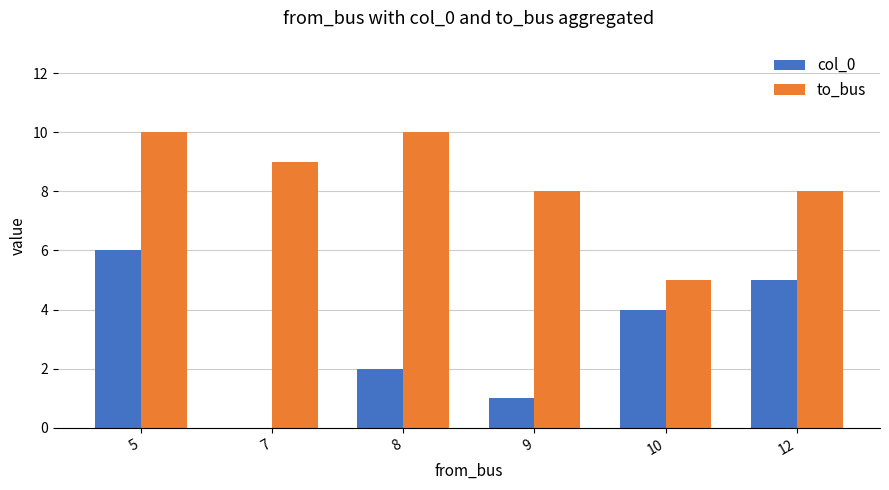

What is the spread (max minus min) of values at 10?

1